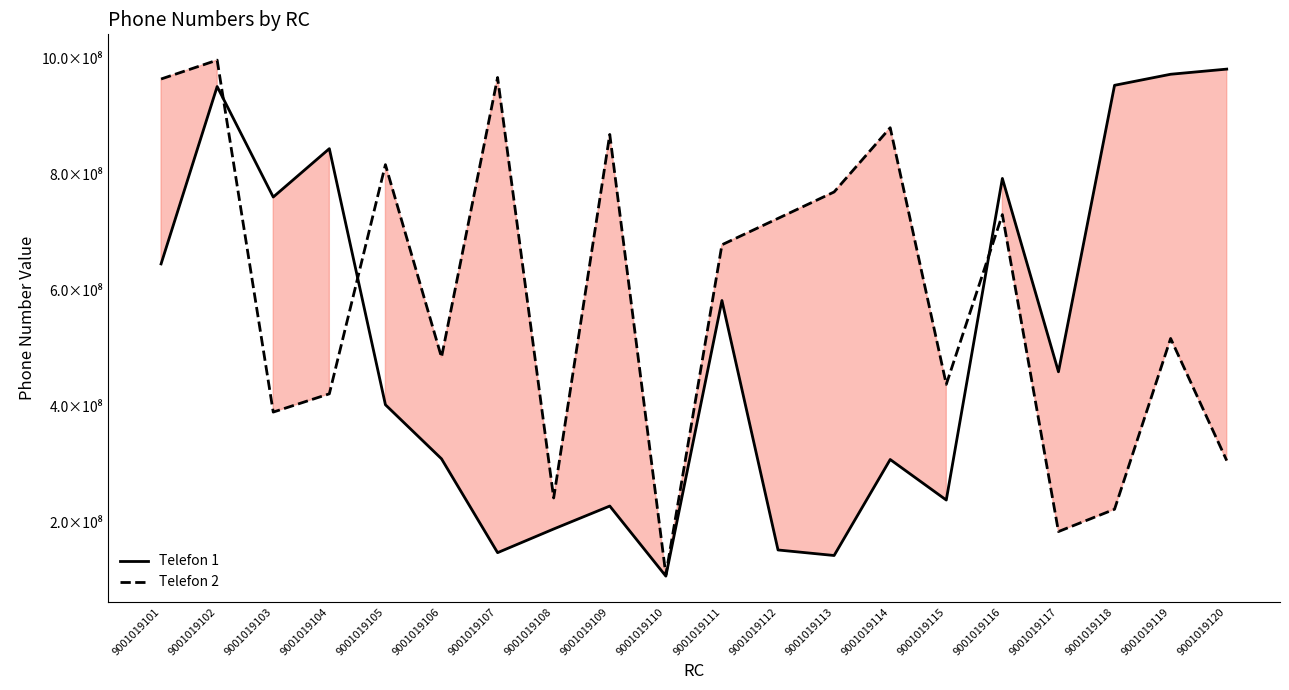

What are all the series names shown in the legend?

Telefon 1, Telefon 2